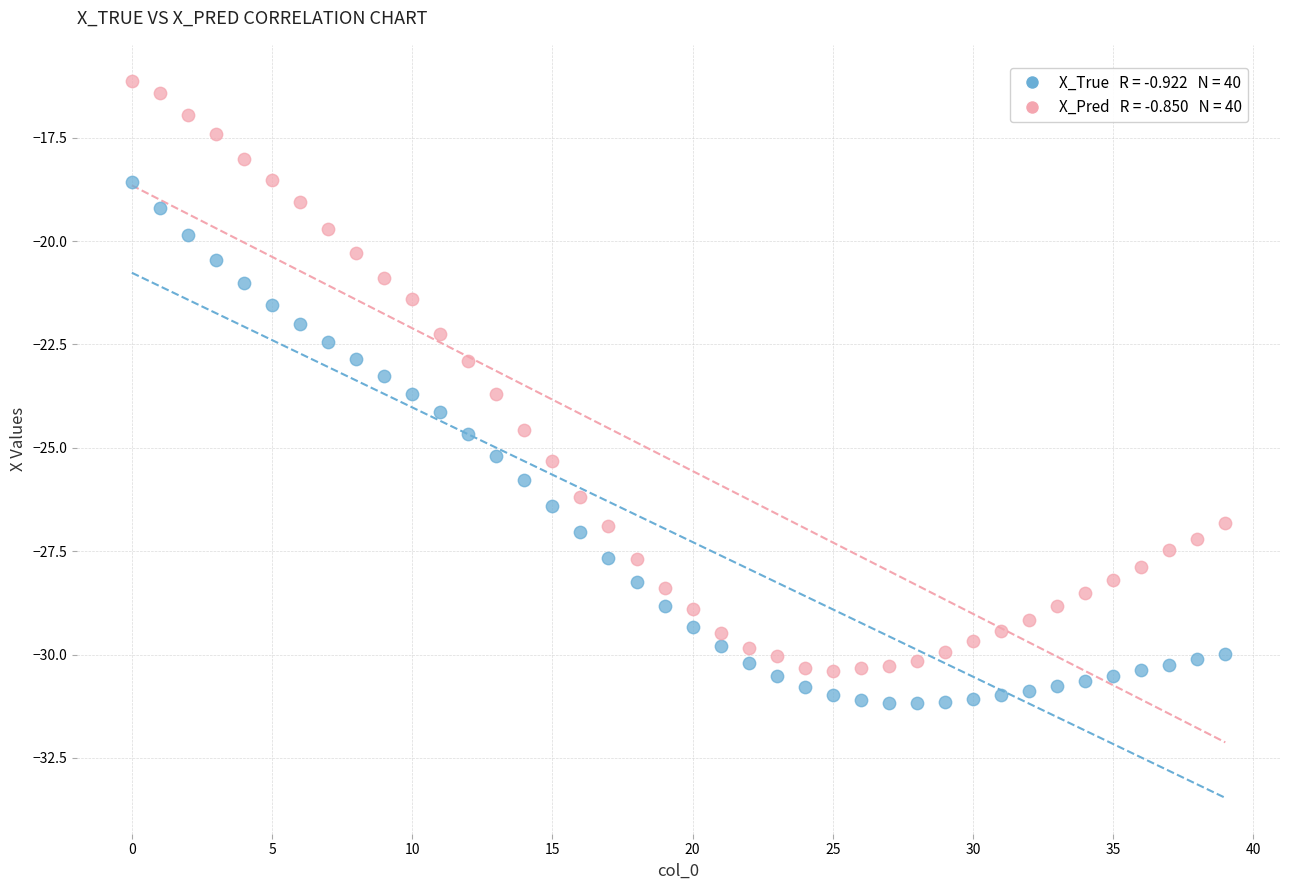

Across all data points, what is the range of Y values (max minus min)?

15.1